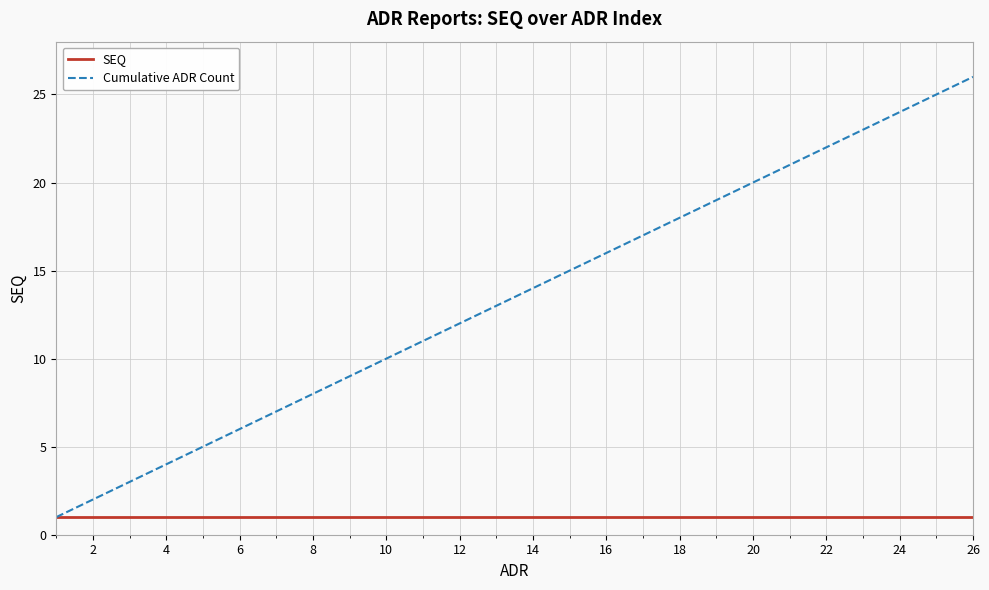

How many distinct data groups are displayed?

2